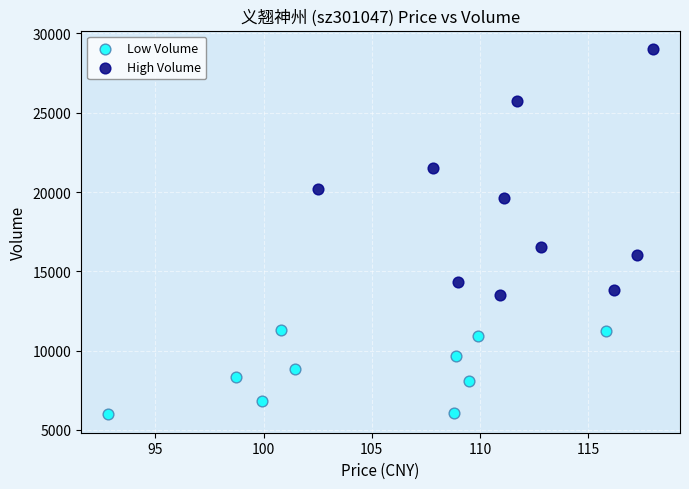

Which series reaches the maximum Y coordinate?

High Volume